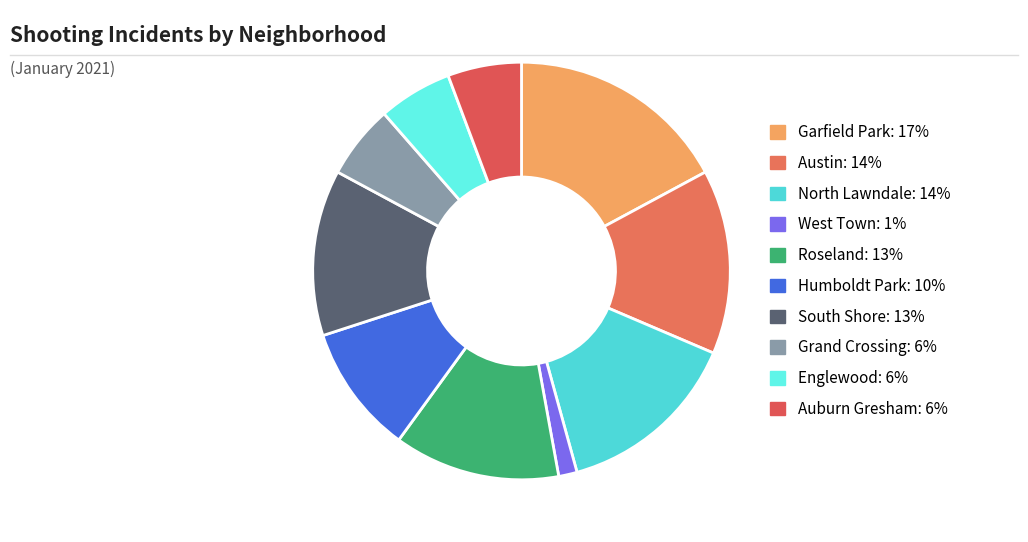

How many segments does this pie chart have?

10